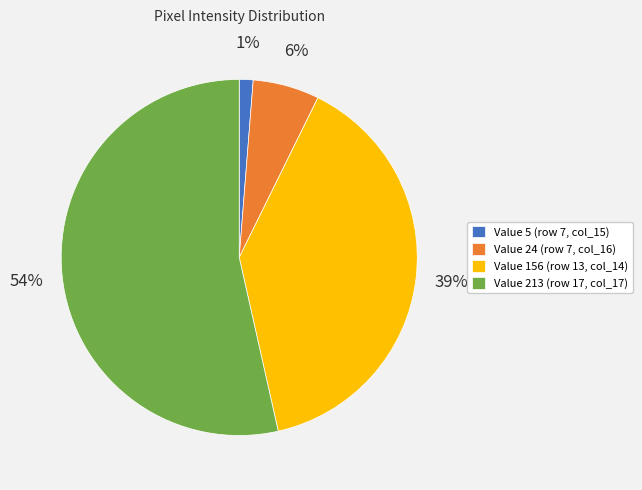

Which has a higher value, Value 24 (row 7, col_16) or Value 156 (row 13, col_14)?

Value 156 (row 13, col_14)